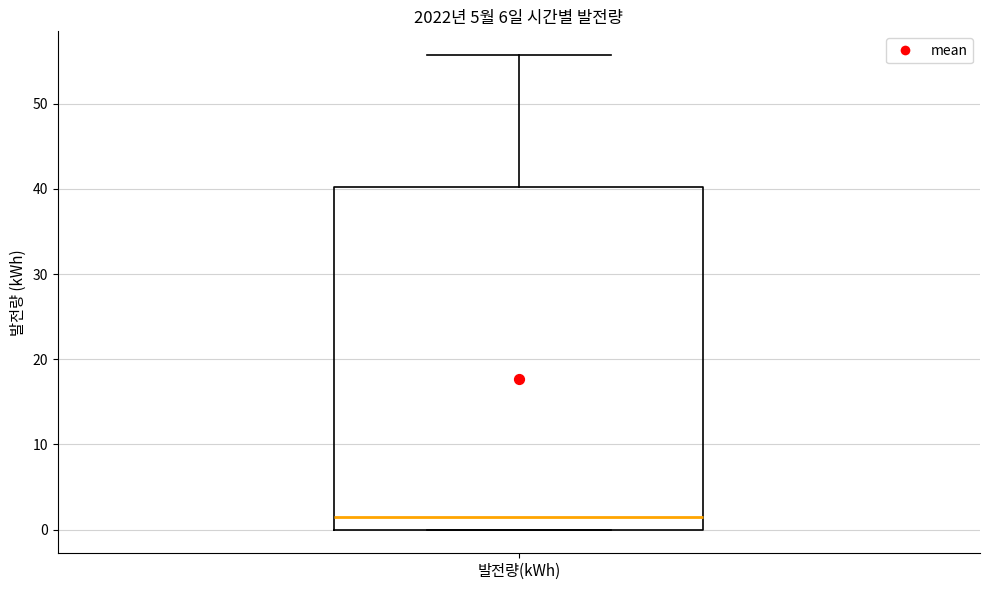

Where does the upper whisker of the box for 발전량(kWh) end on the y-axis? The values are not printed on the chart, so give them approximately, as read against the axis.

56